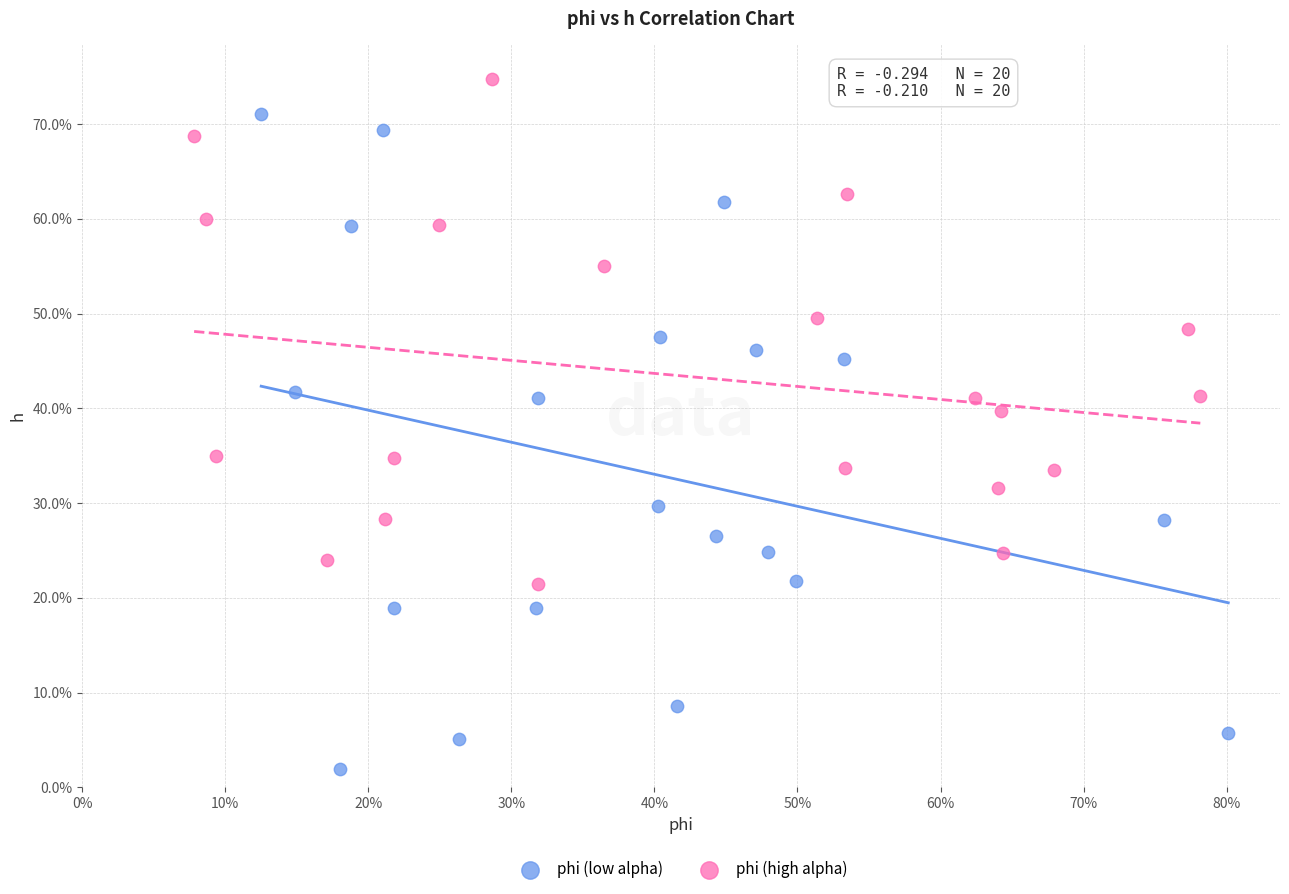

Which series contains the highest Y value?

phi (high alpha)